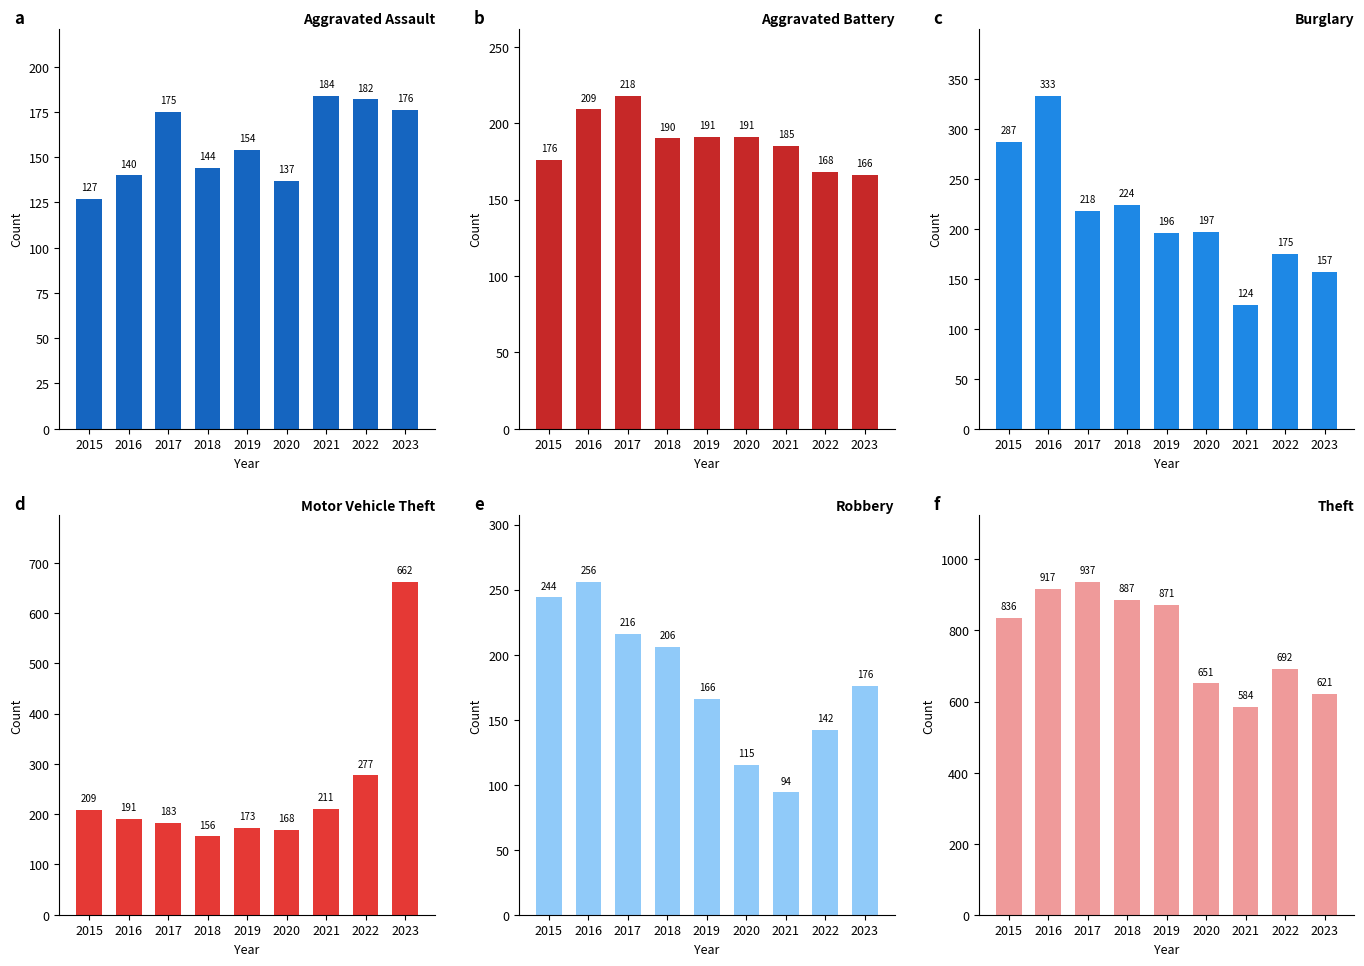

Between 2018 and 2022, which is larger?

2022